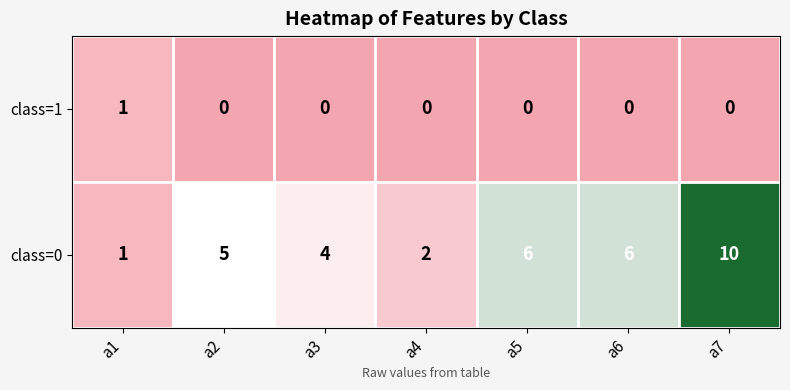

At how many categories does at least one series exceed 3?

5